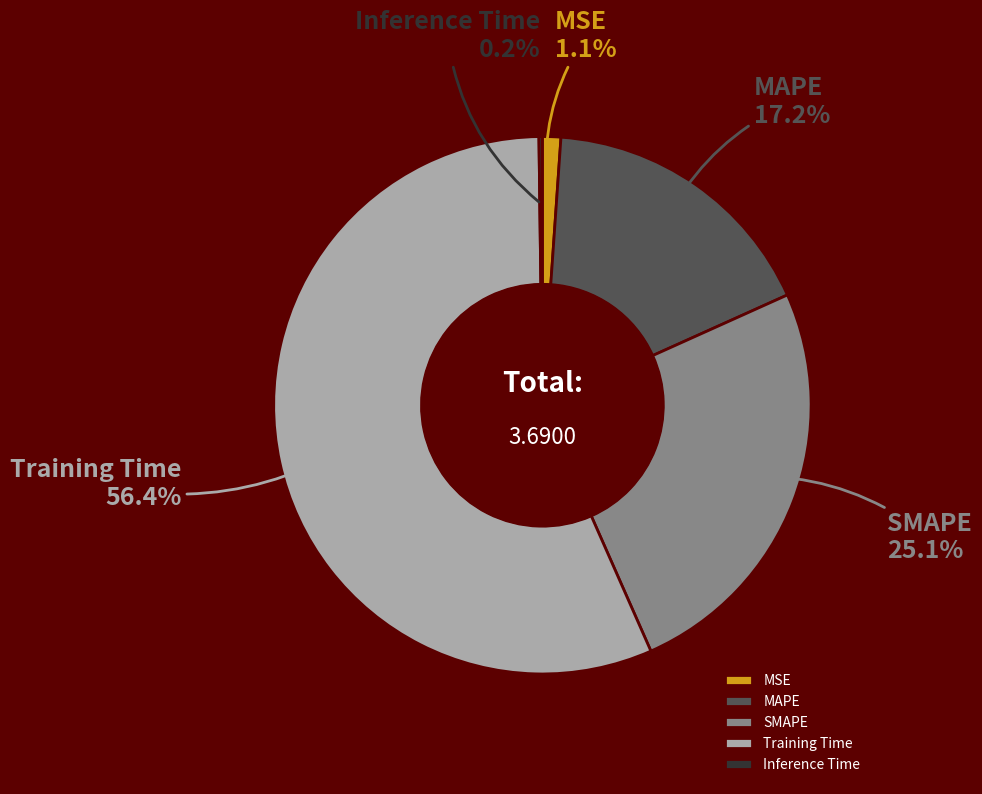

To the nearest percent, what is the difference between the Training Time and MSE slice percentages?

55%